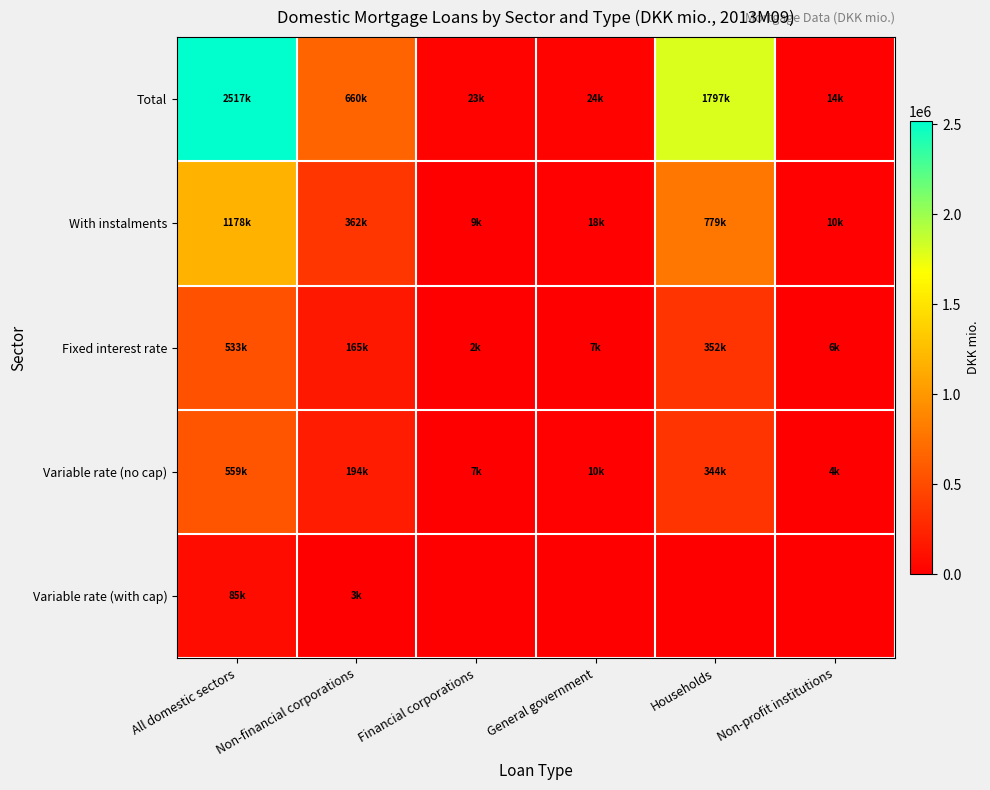

At which category is the sum across all series the highest?

All domestic sectors